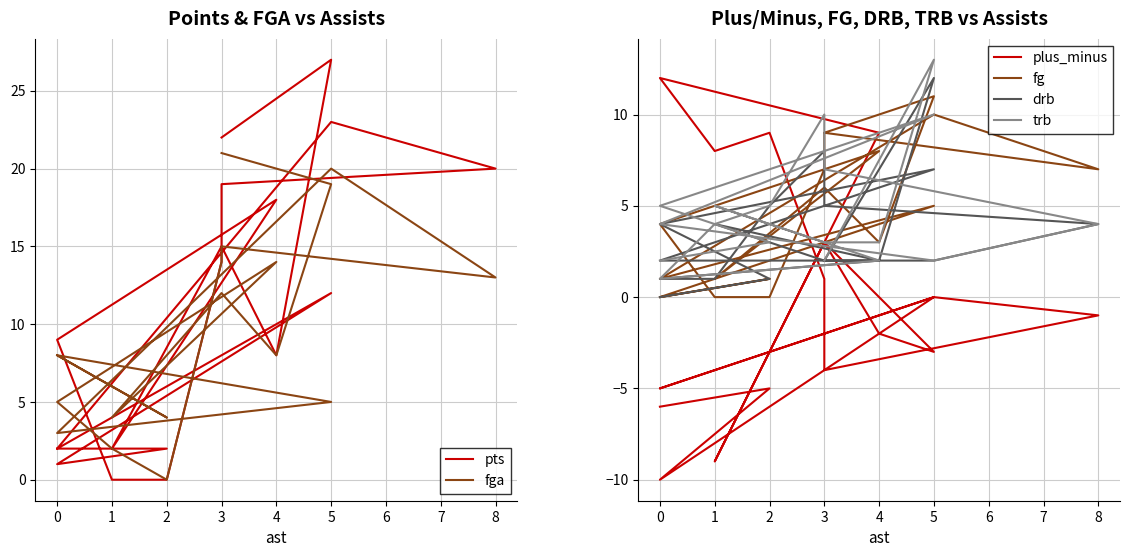

What is the total value across all series at 3?

7